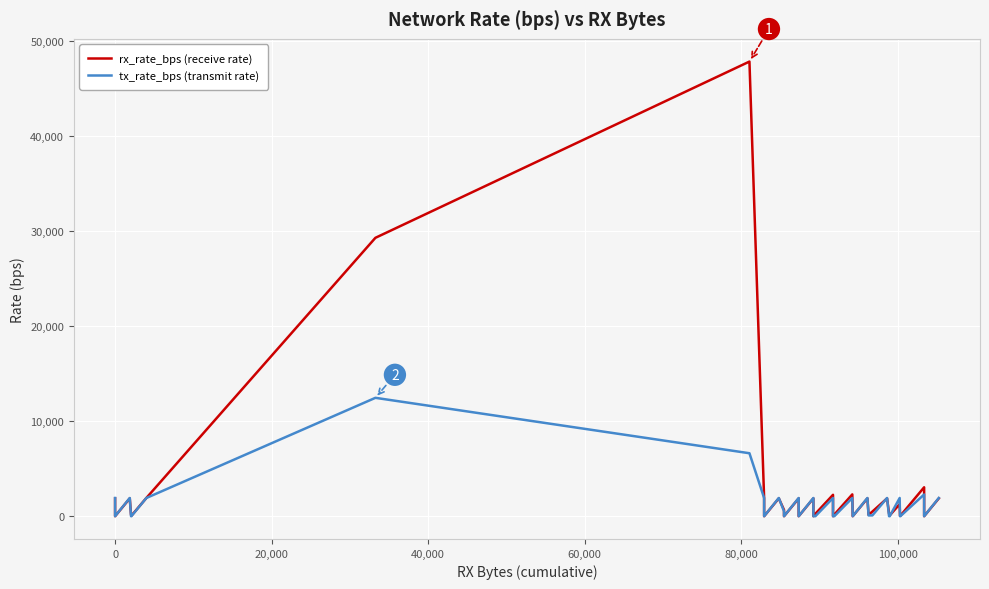

What are all the series names shown in the legend?

rx_rate_bps (receive rate), tx_rate_bps (transmit rate)